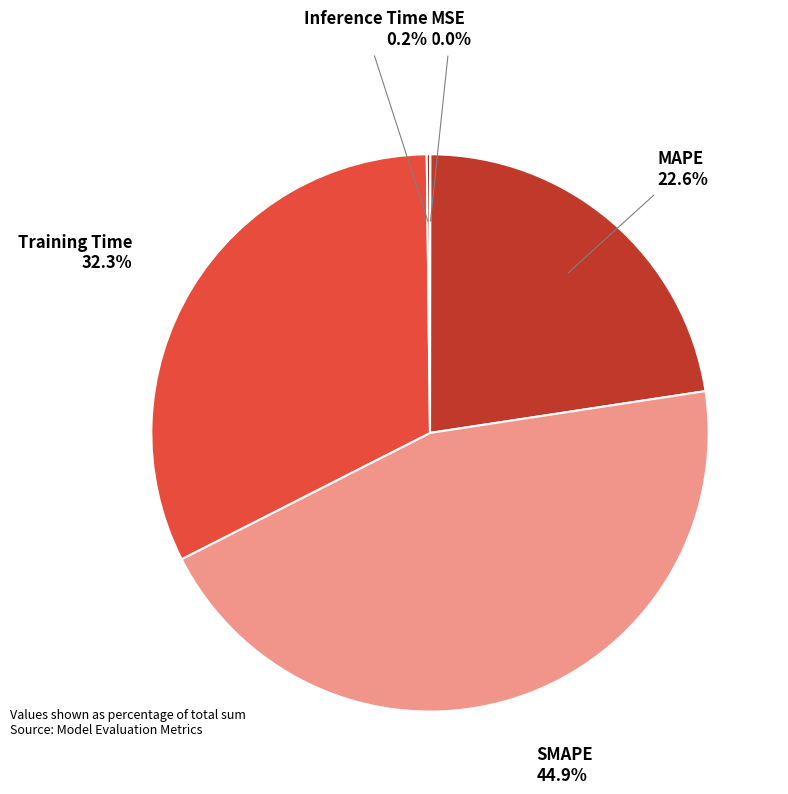

Does Training Time represent more than half of the total?

No